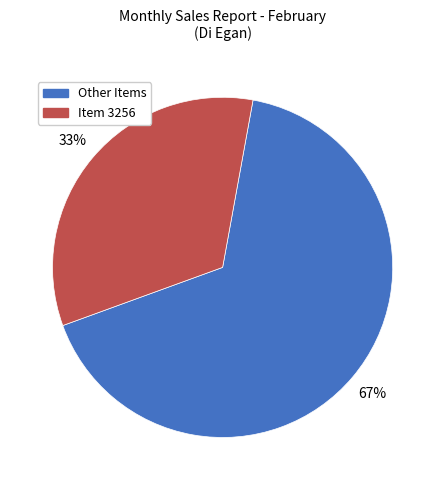

Is there a majority slice in this chart?

Yes